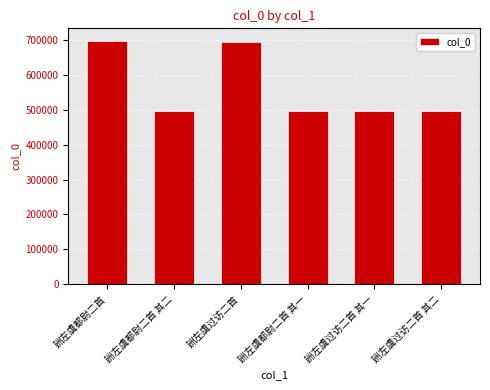

What is the approximate value at 詶左虞过访二首, to the nearest 100?

696900